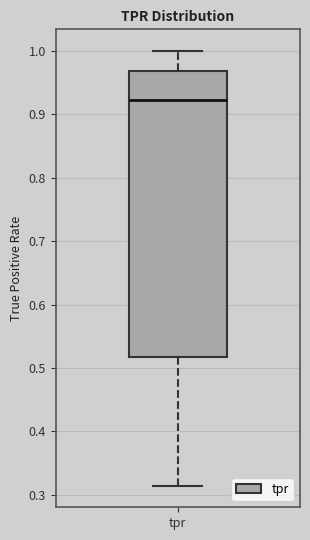

Read this box plot against the y-axis: the position of the median line, the range covered by the box, and the ends of both whiskers. The values are not printed on the chart, so give them approximately, as read against the axis.

median 0.92, box 0.52 to 0.97, whiskers 0.31 to 1.00